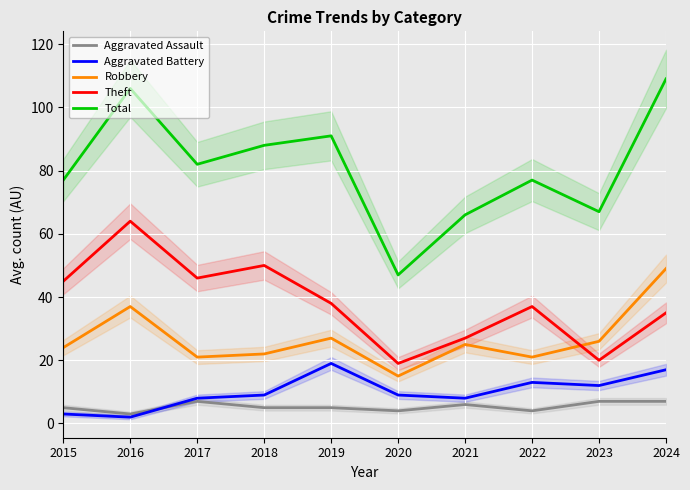

Is this an area chart (filled region under the line)?

No